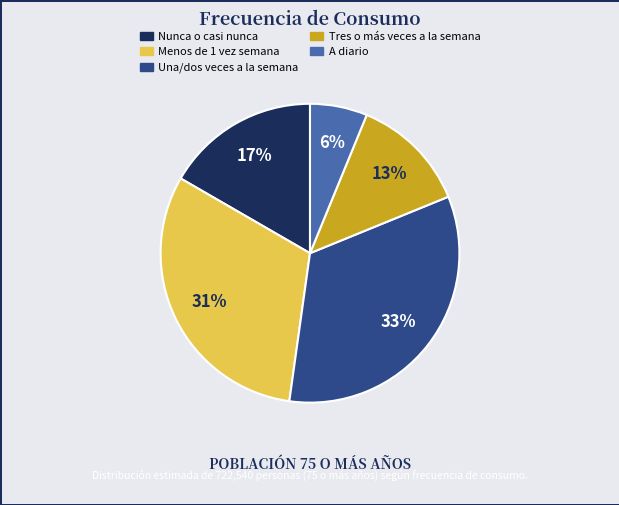

To the nearest percent, what is the combined percentage of A diario and Tres o más veces a la semana?

19%